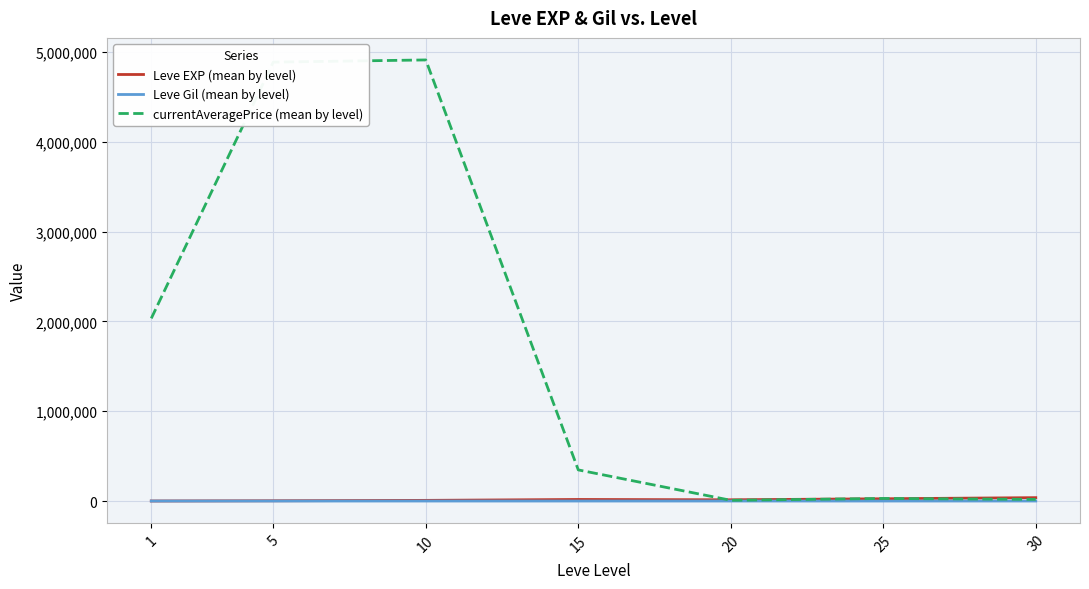

What is the sum of the Leve Gil (mean by level) values at 1 and 20?

333.8